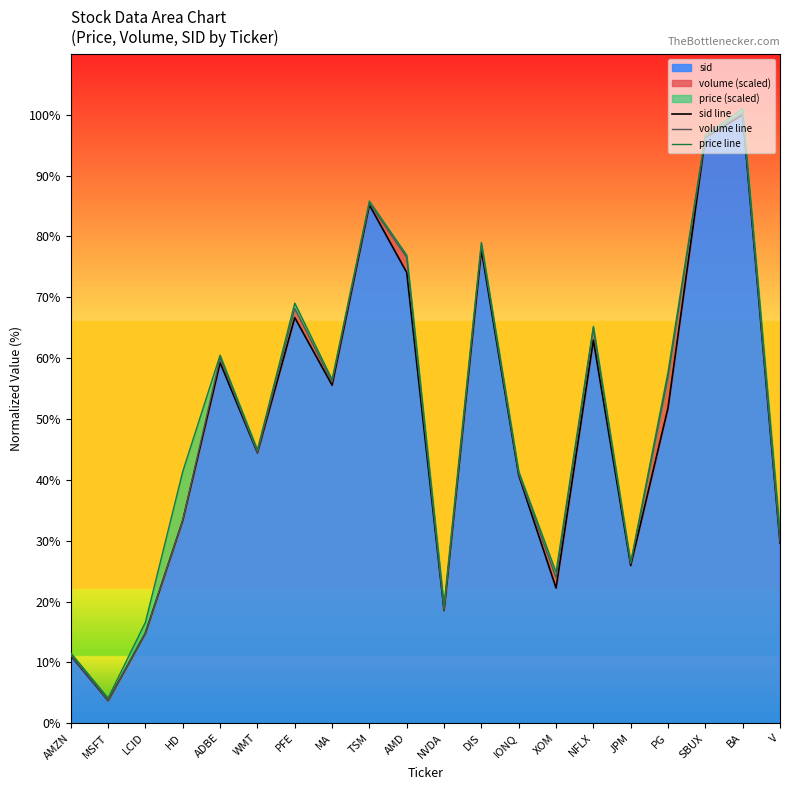

What is the label of the 15th point from the left?

NFLX